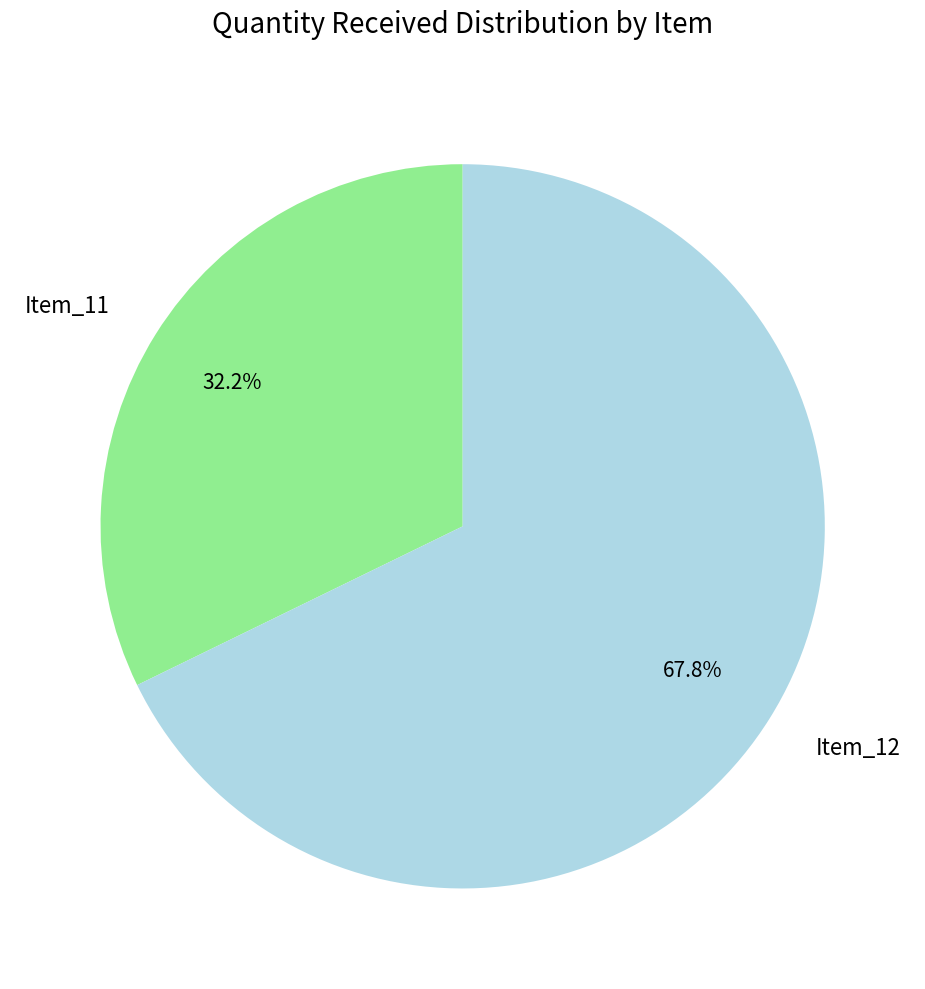

Rank the categories by value from lowest to highest.

Item_11, Item_12